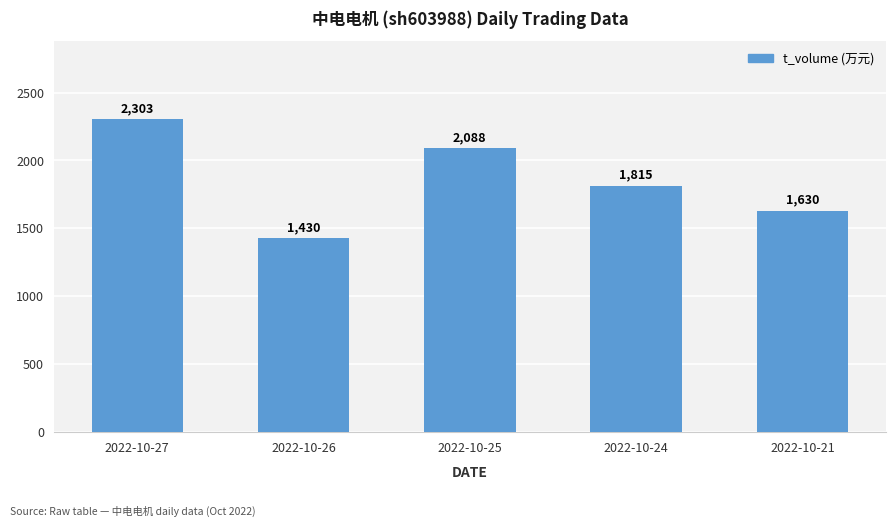

Reading right to left, transcribe all the data shown in this chart.

1630	1815	2088	1430	2303